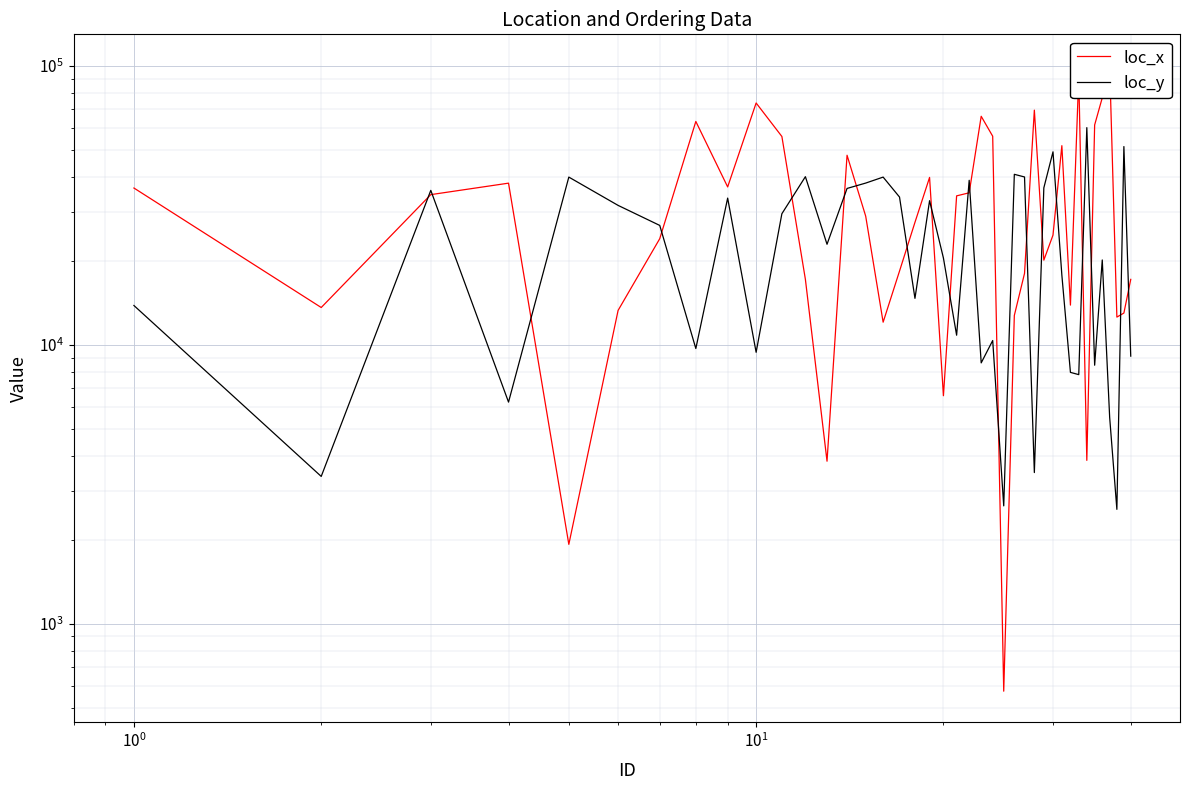

Rank the series by their average value, from highest to lowest.

loc_x, loc_y